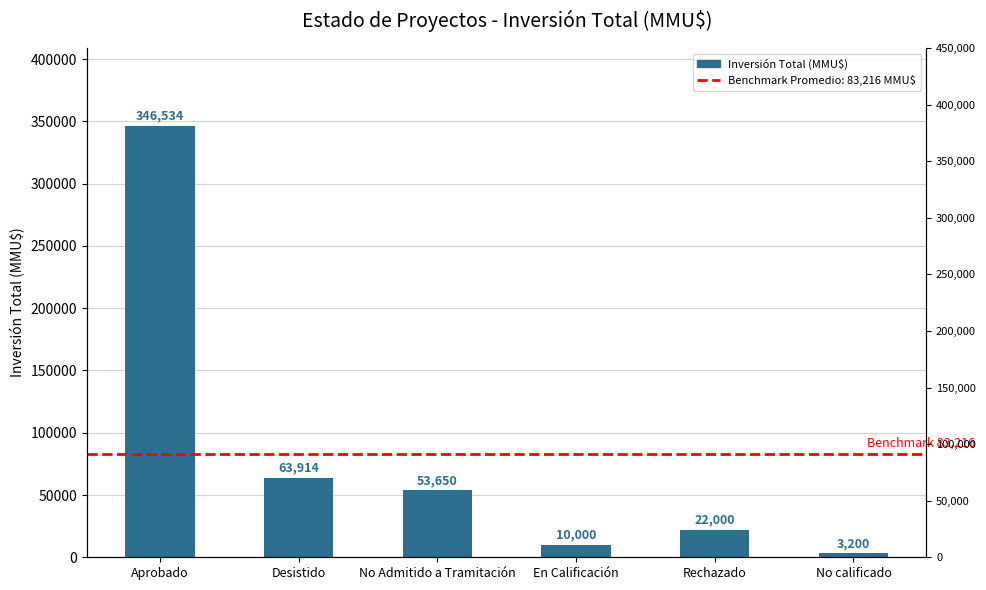

What position from the right is Aprobado?

6